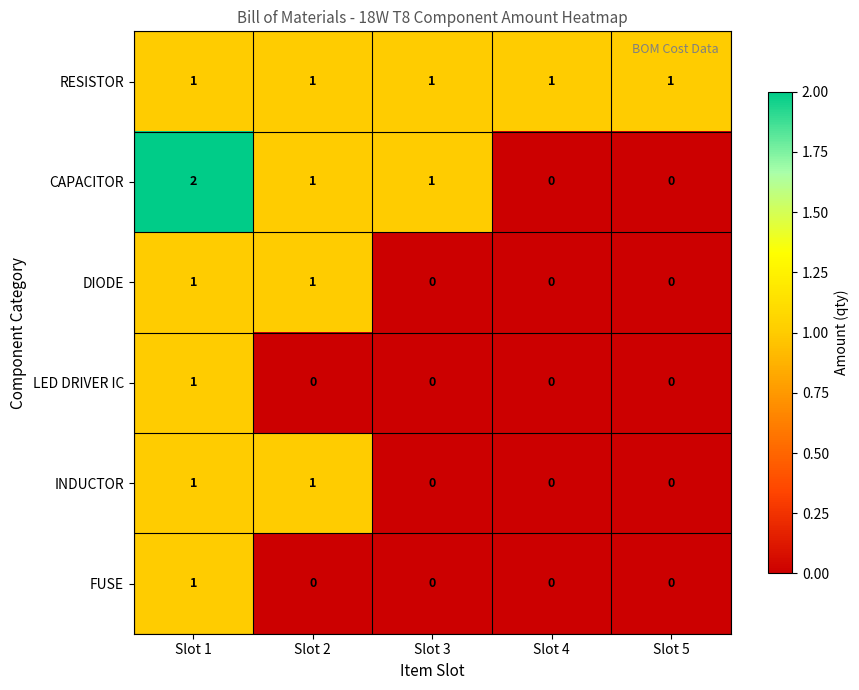

How many data points does each series have?

5